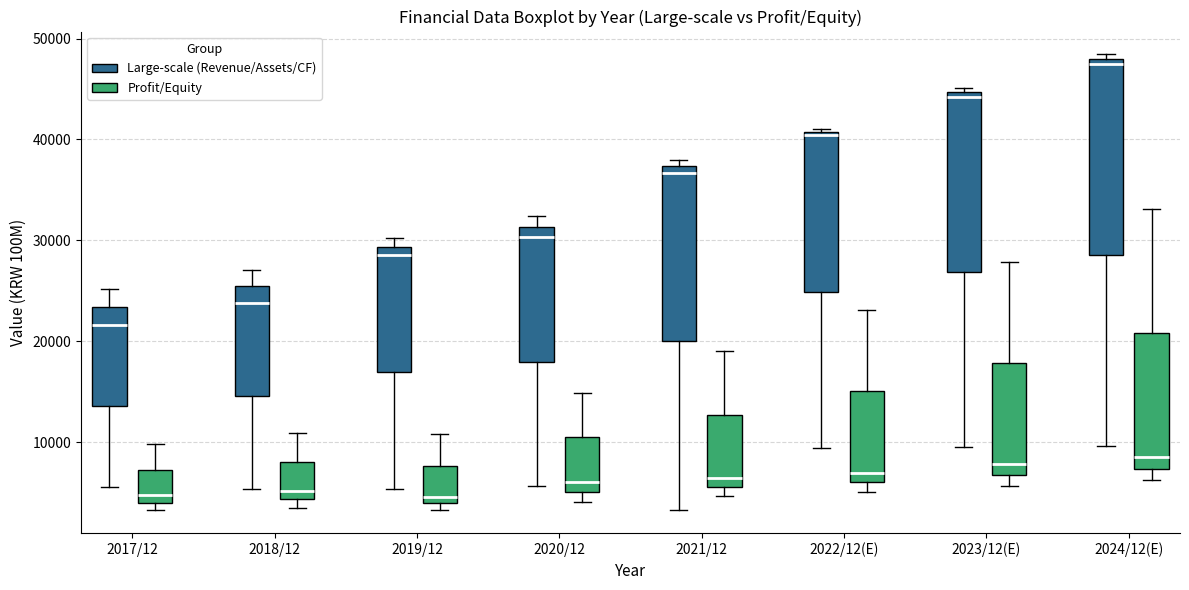

Where is the upper edge of the box for 2024/12(E) (Large-scale (Revenue/Assets/CF)) on the y-axis? The values are not printed on the chart, so give them approximately, as read against the axis.

48000